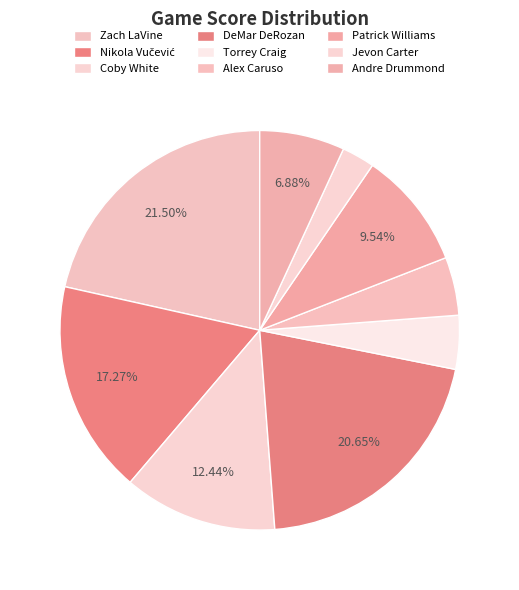

Count the number of slices in the pie.

9